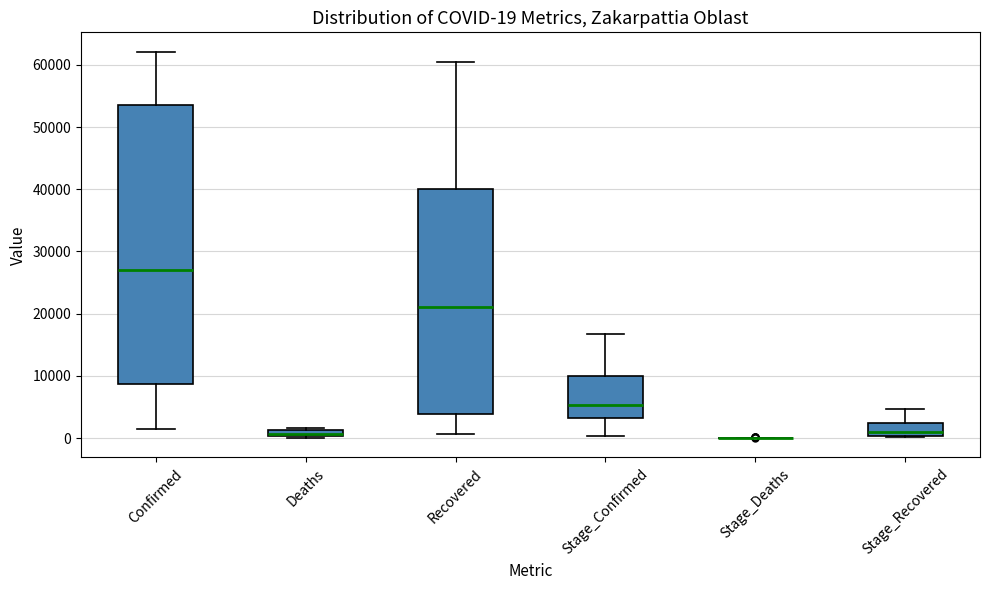

Comparing the boxes themselves (not the whiskers), which one is the tallest?

Confirmed